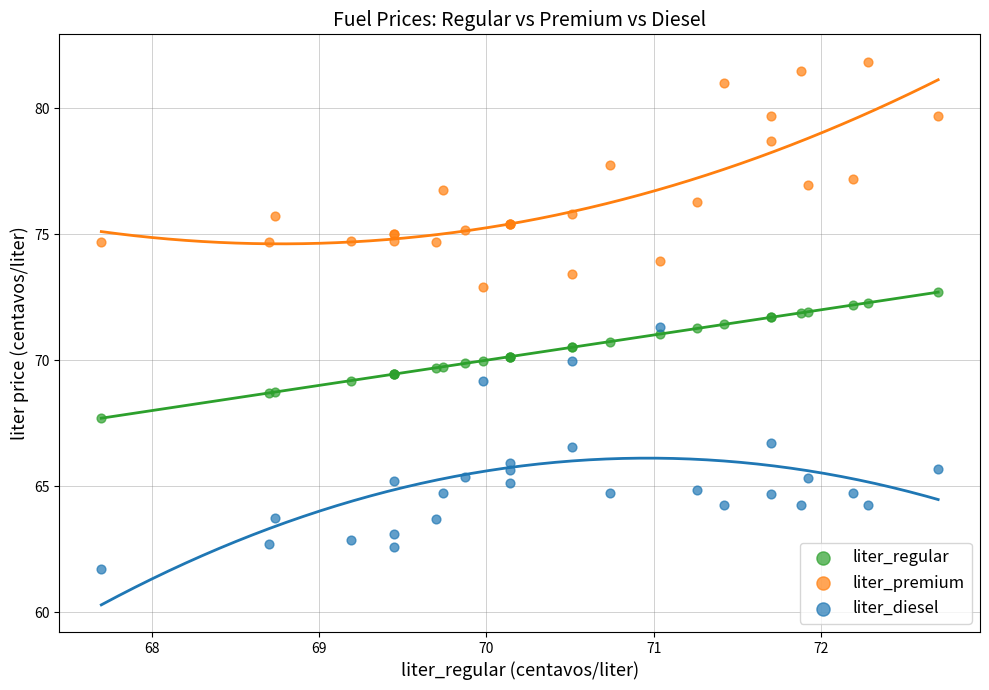

Which series reaches the maximum Y coordinate?

liter_premium